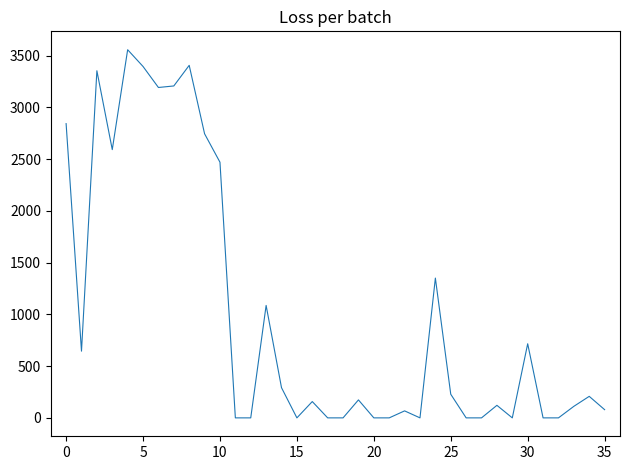

How many values are below 173?

18